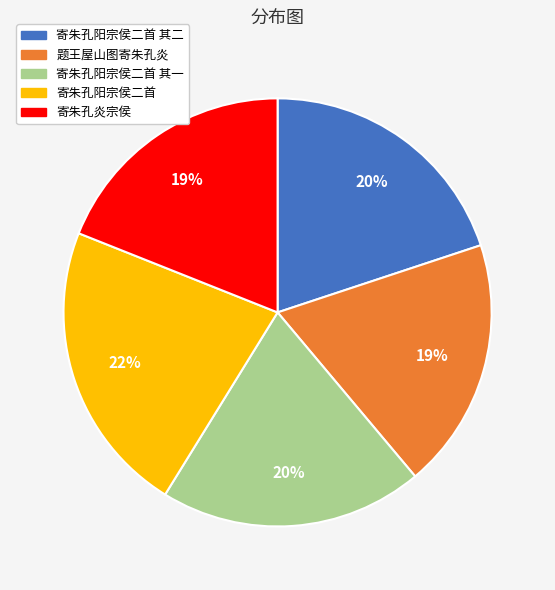

To the nearest percent, what is the difference between the largest and smallest slice percentages?

3%